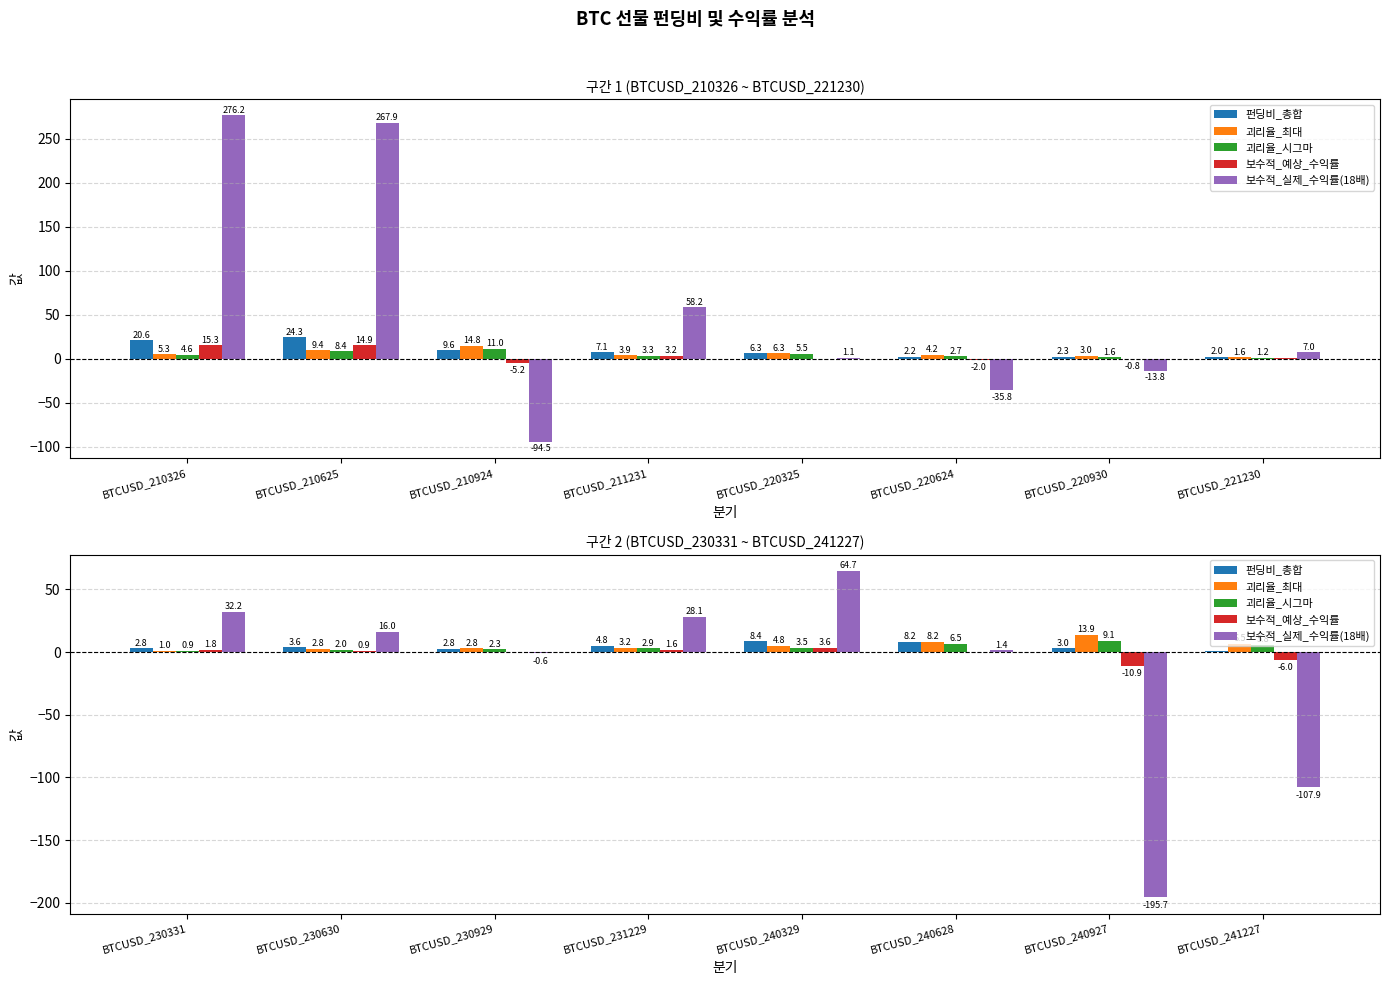

Which series has the largest range (max minus min)?

보수적_실제_수익률(18배)